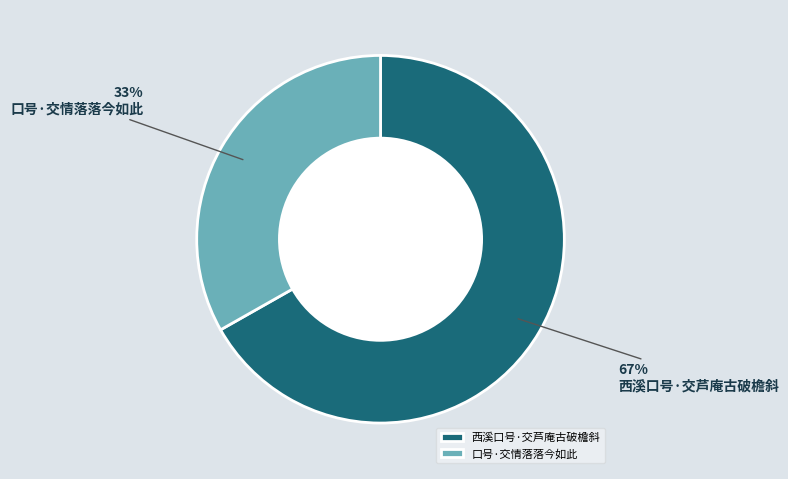

What percentage is the 西溪口号·交芦庵古破檐斜 slice, to the nearest percent?

67%